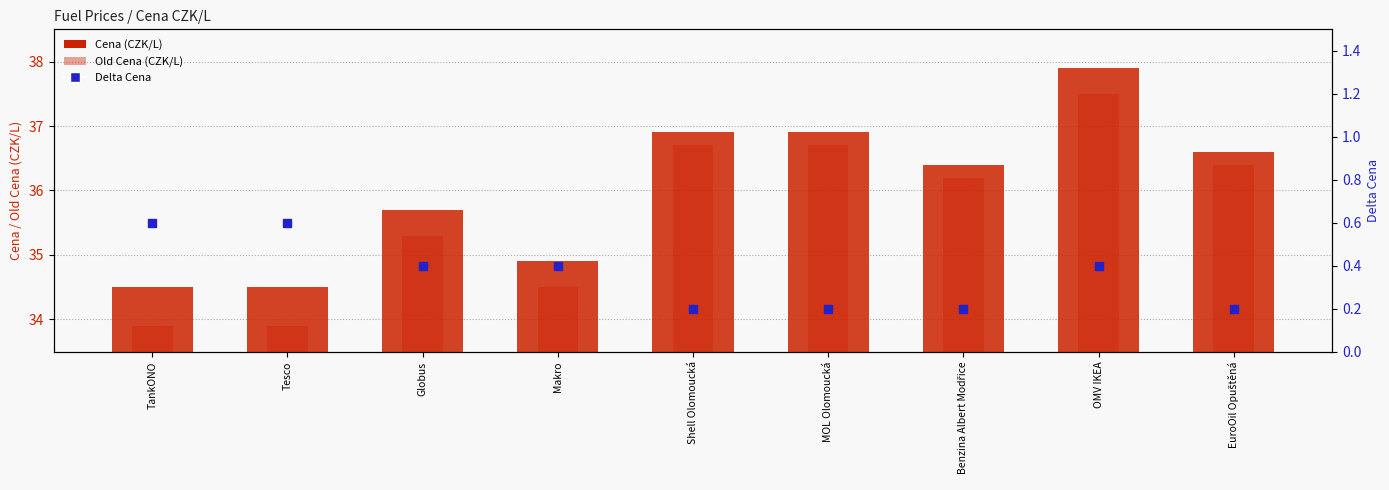

Is the value of Old Cena at Benzina Albert Modřice greater than the value of Delta Cena at Tesco?

Yes